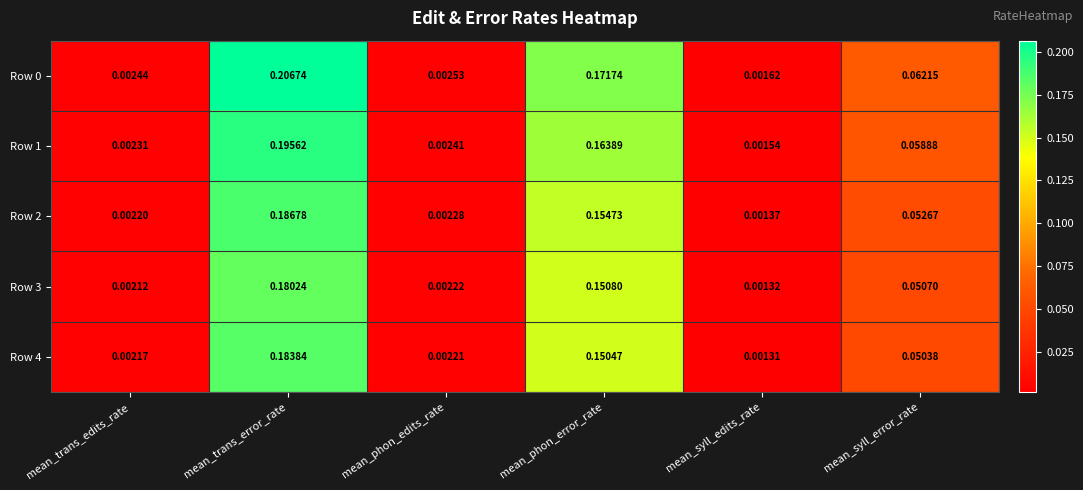

Which category has the lowest value in the Row 4 series?

mean_syll_edits_rate